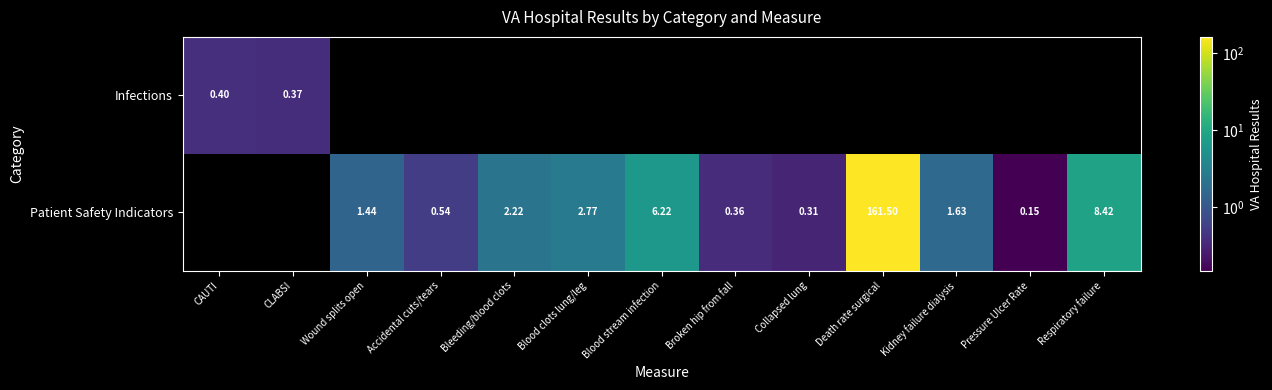

List the series in order of their peak value, lowest first.

Infections, Patient Safety Indicators